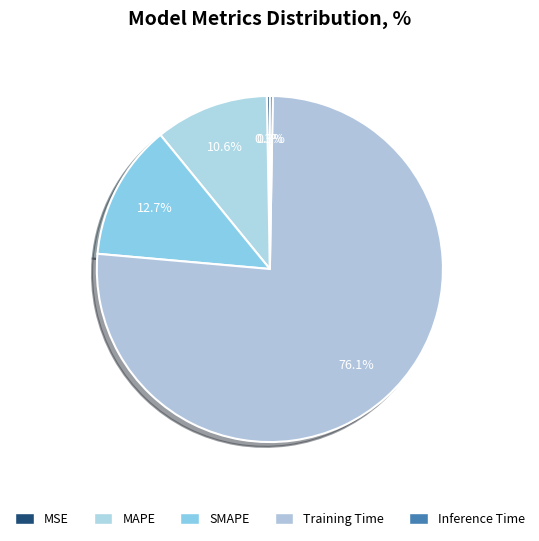

How many slices are in this pie chart?

5